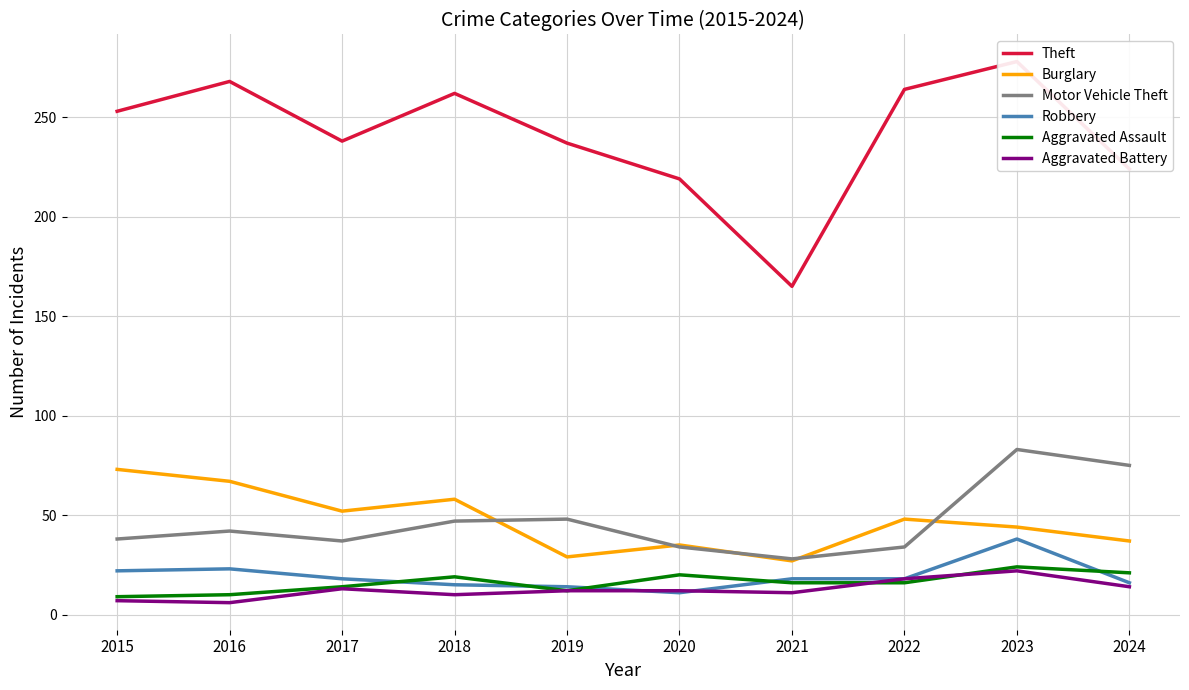

What value does the Aggravated Assault series have at 2020?

20